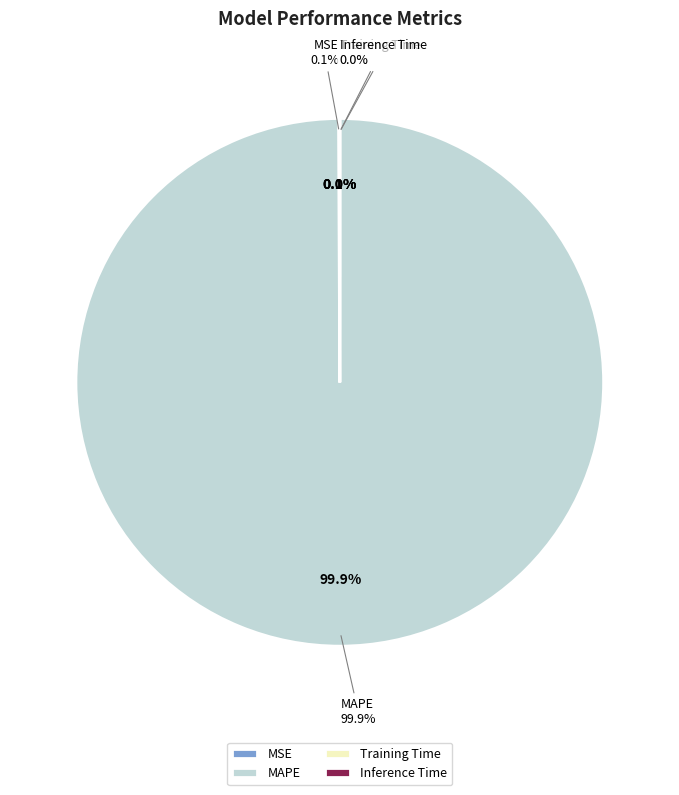

Rank the categories by value from lowest to highest.

Inference Time, Training Time, MSE, MAPE